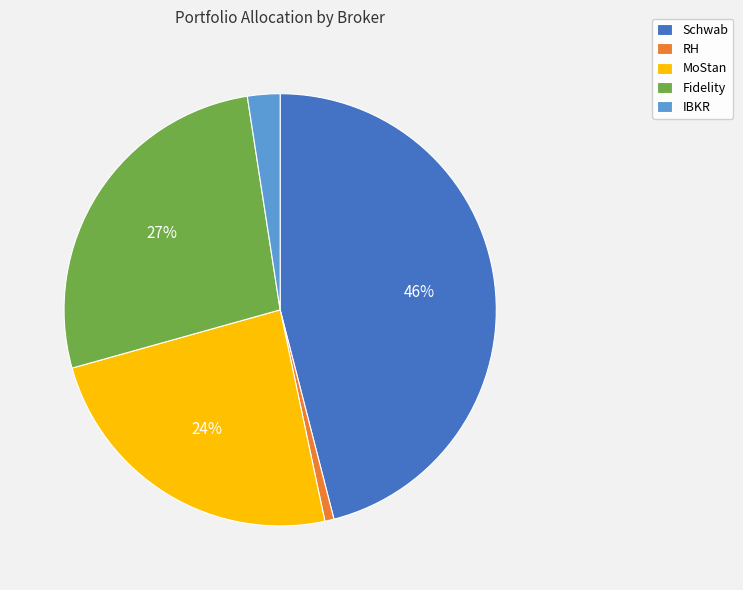

To the nearest percent, what is the difference between the largest and smallest slice percentages?

45%